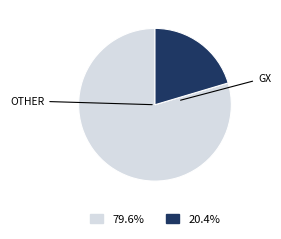

Is there any slice that represents more than half of the pie?

Yes